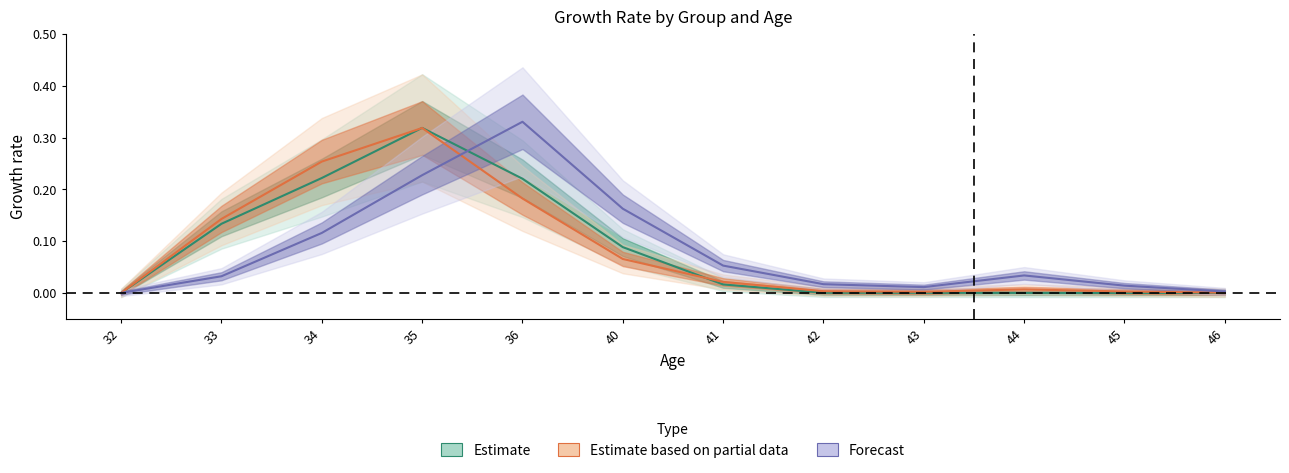

What is the total value across all series at 36?

0.7